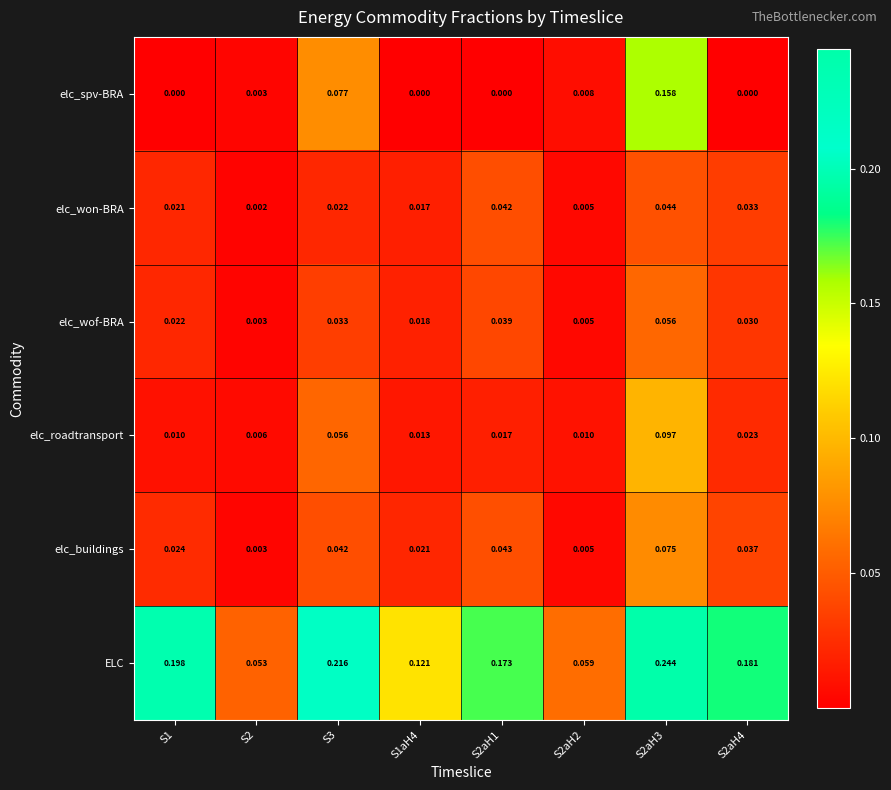

Which series has the widest spread of values?

ELC